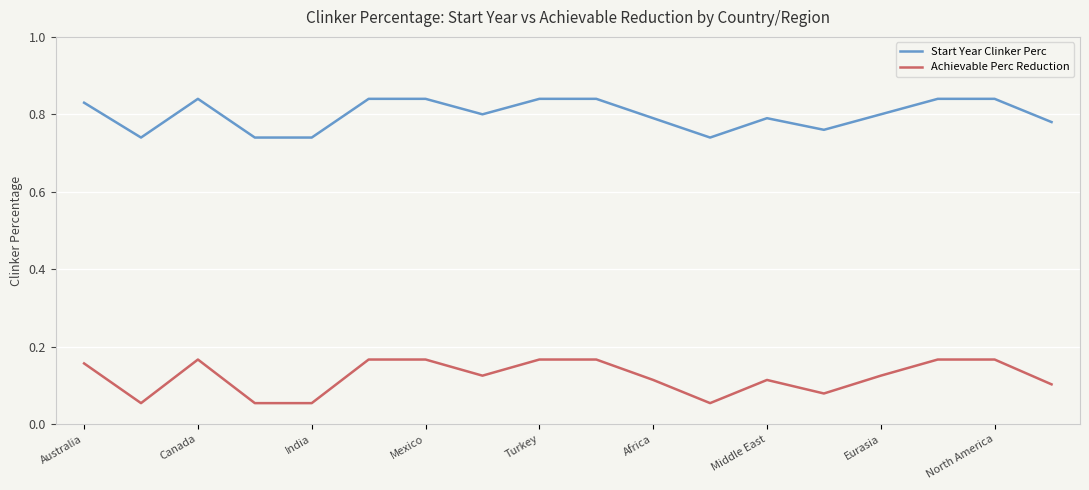

True or false: Achievable Perc Reduction and Start Year Clinker Perc cross at least once.

False